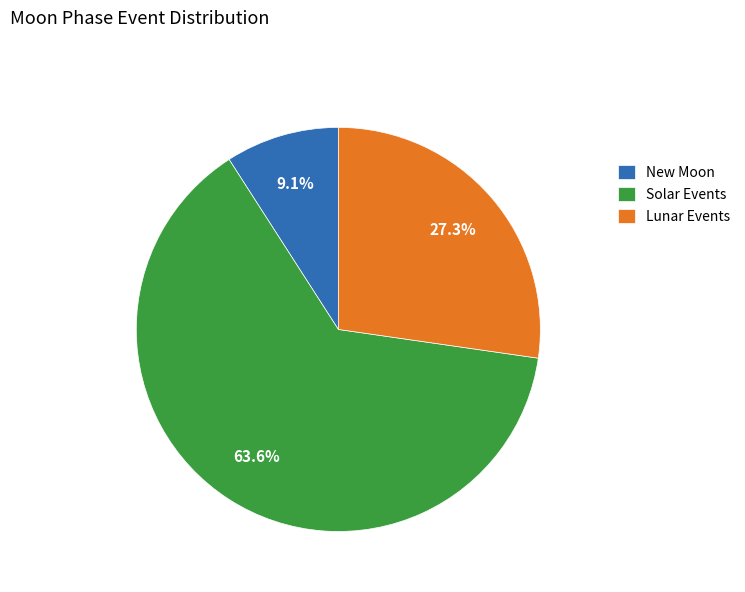

Combined, what portion of the pie is Lunar Events and New Moon?

36.4%